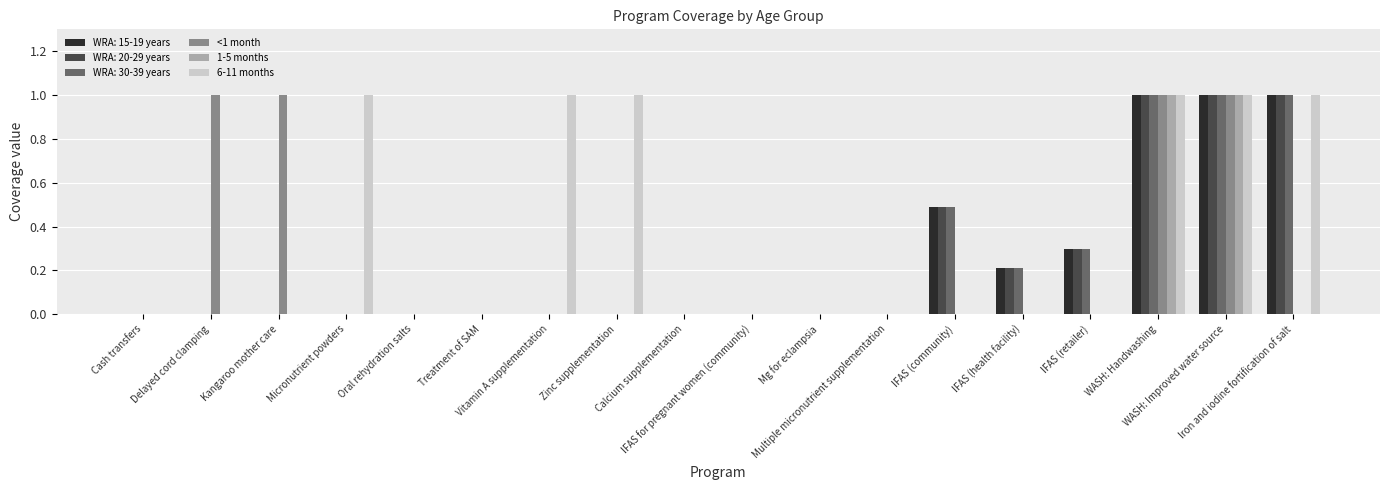

How many series are shown in this chart?

6